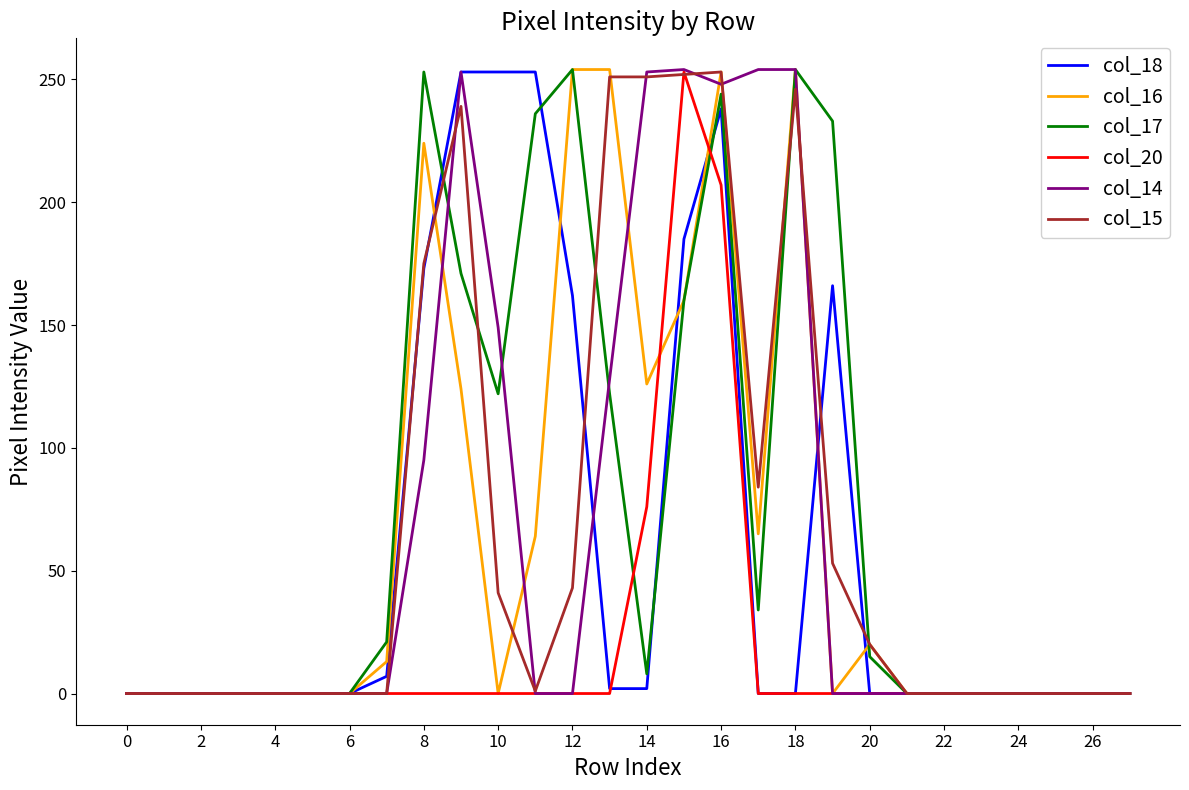

What is the greatest value displayed?

254